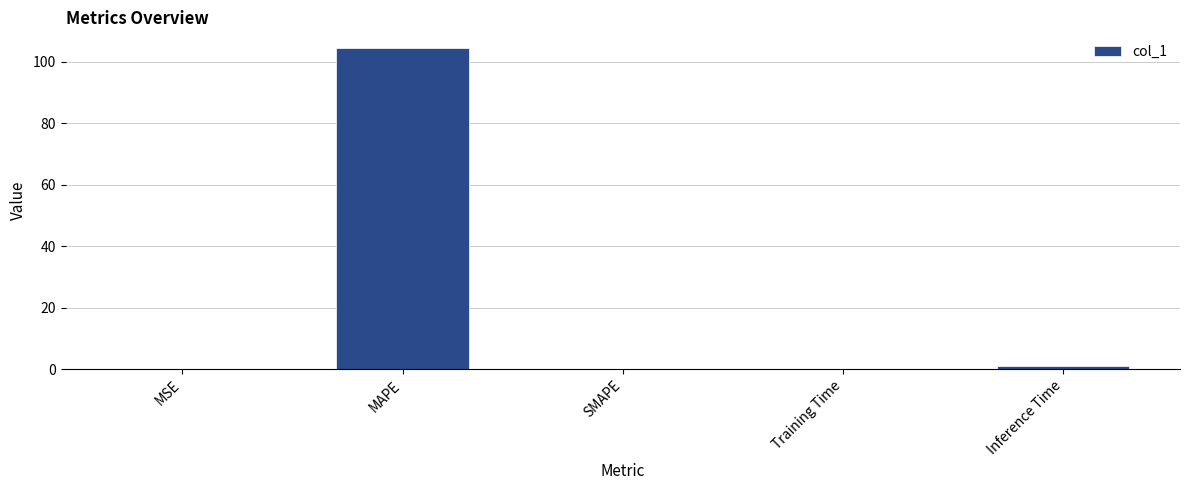

Are the bars horizontal?

No